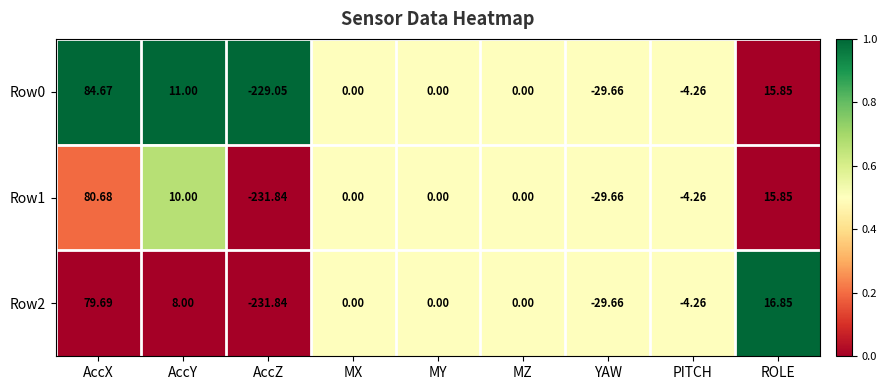

Where does the Row2 series first go above 0?

AccX